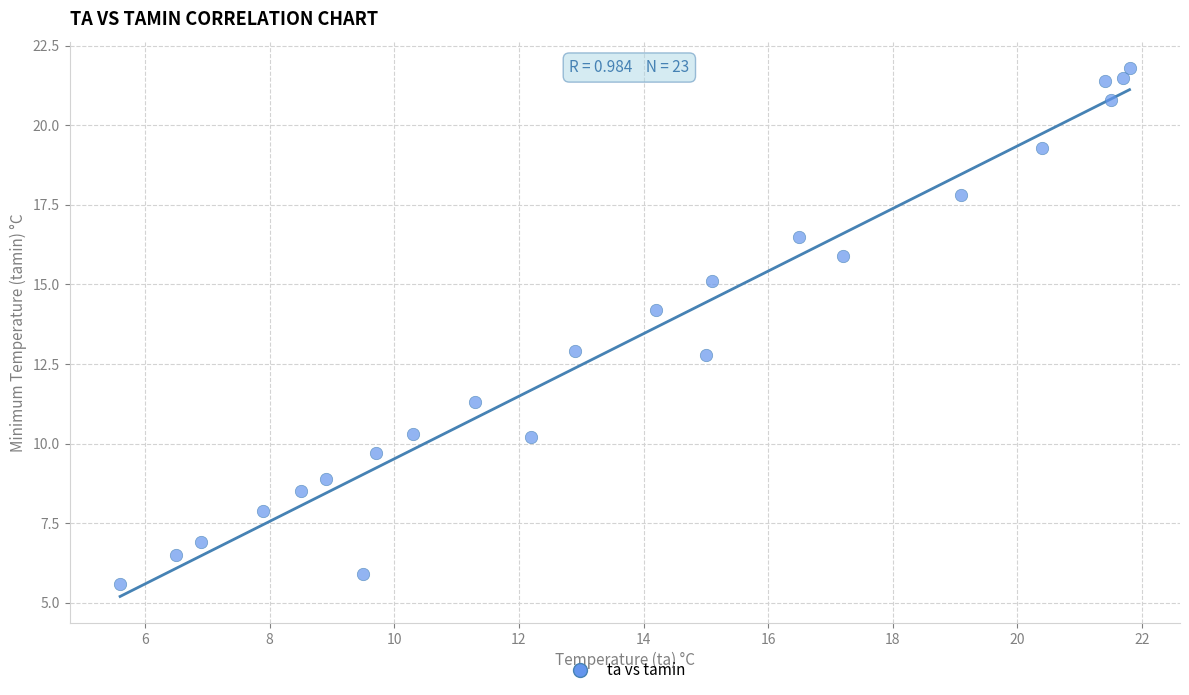

What is the range of X values (max minus min)?

16.2